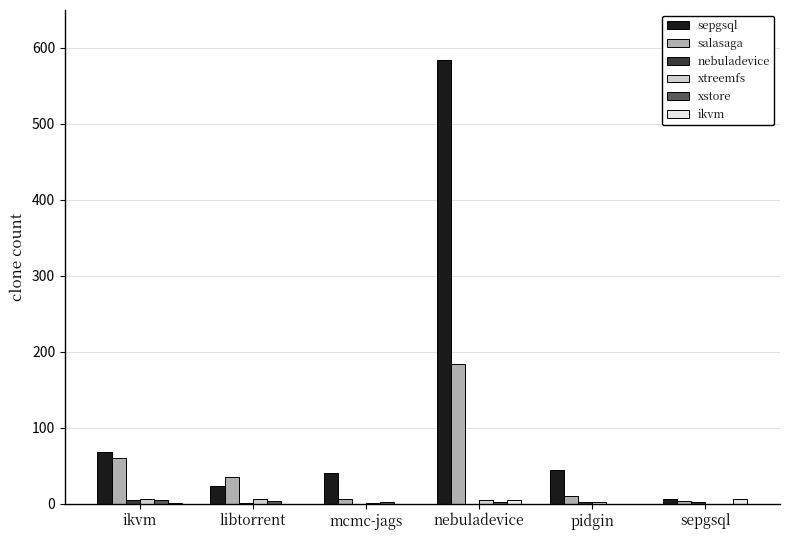

Does the chart contain stacked bars?

No